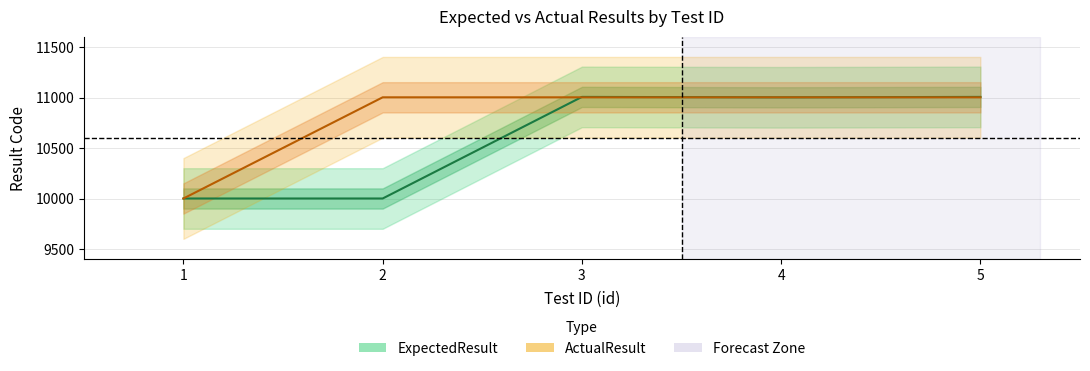

True or false: ActualResult has a value of 19195 at 2.

False